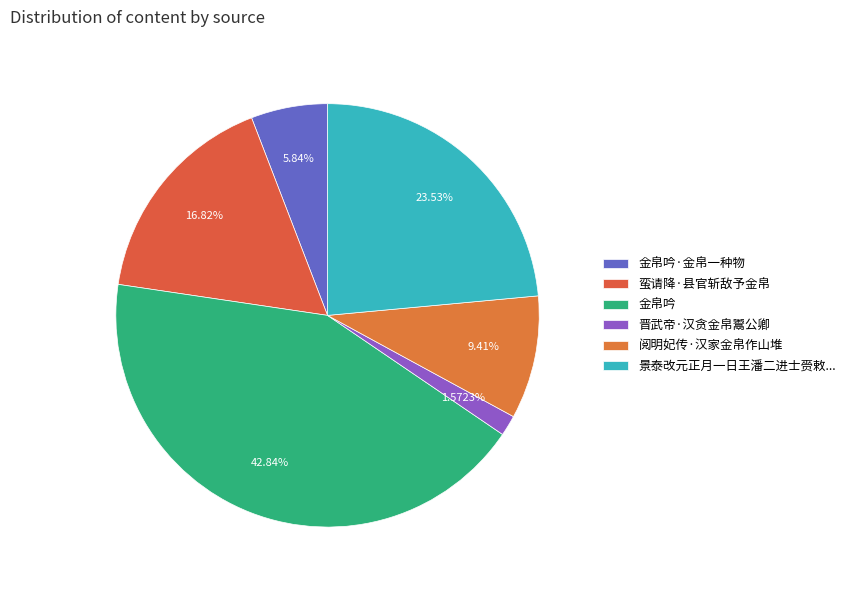

Count the number of slices in the pie.

6